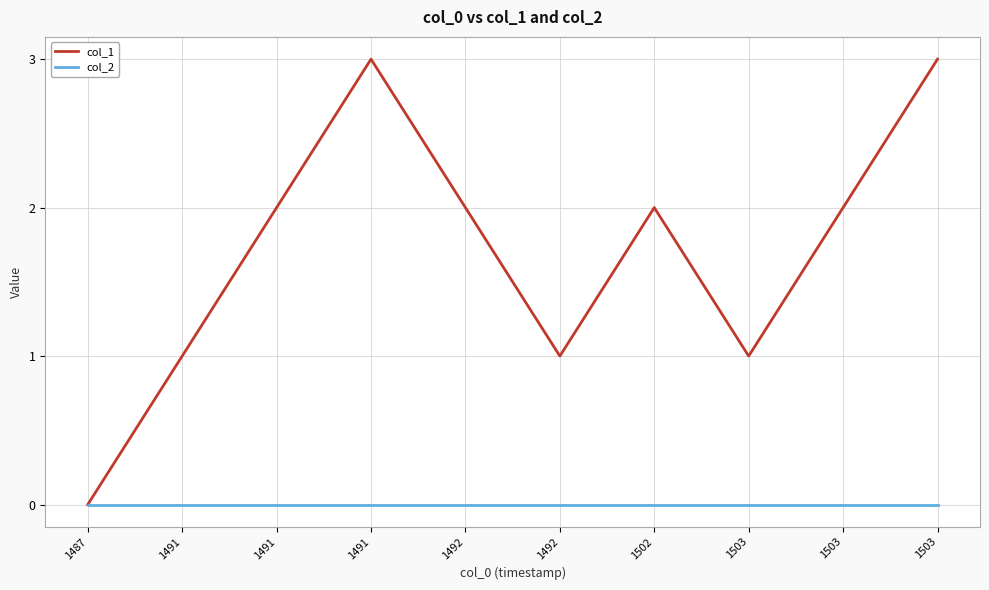

What are all the series names shown in the legend?

col_1, col_2